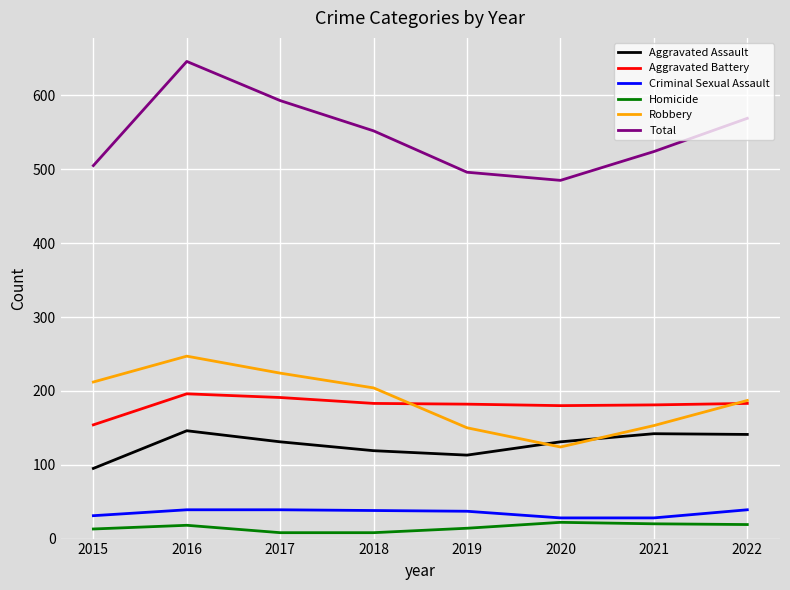

Which series changed the most between 2017 and 2019?

Total